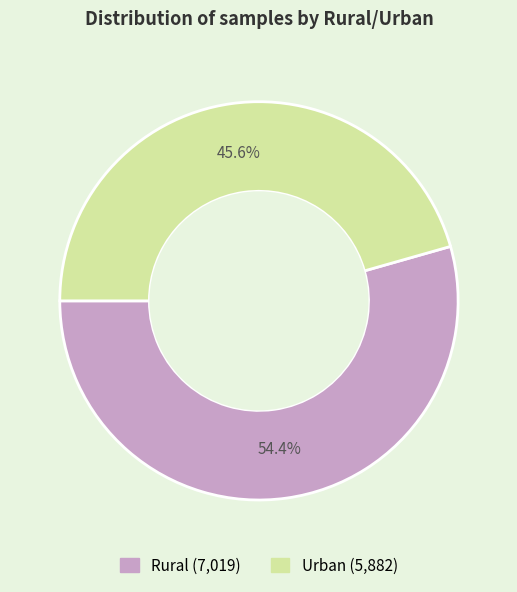

How many slices are in this pie chart?

2